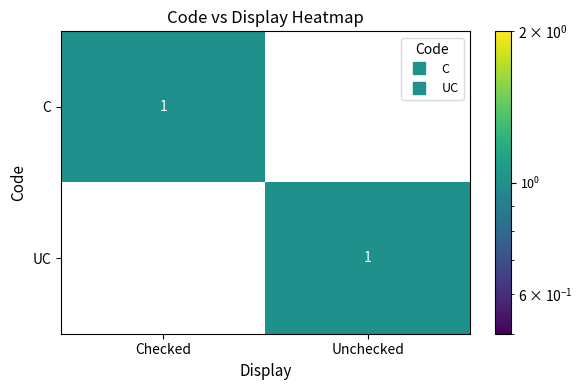

Where is C nearest to the value 0?

Unchecked